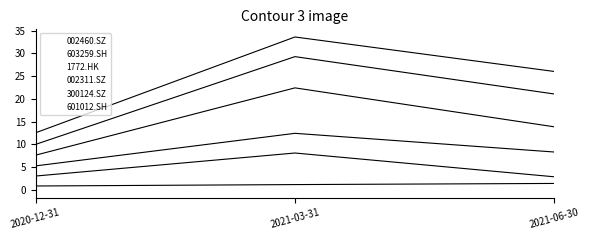

The 603259.SH series shows 2.9 at 2021-06-30. True or false?

True